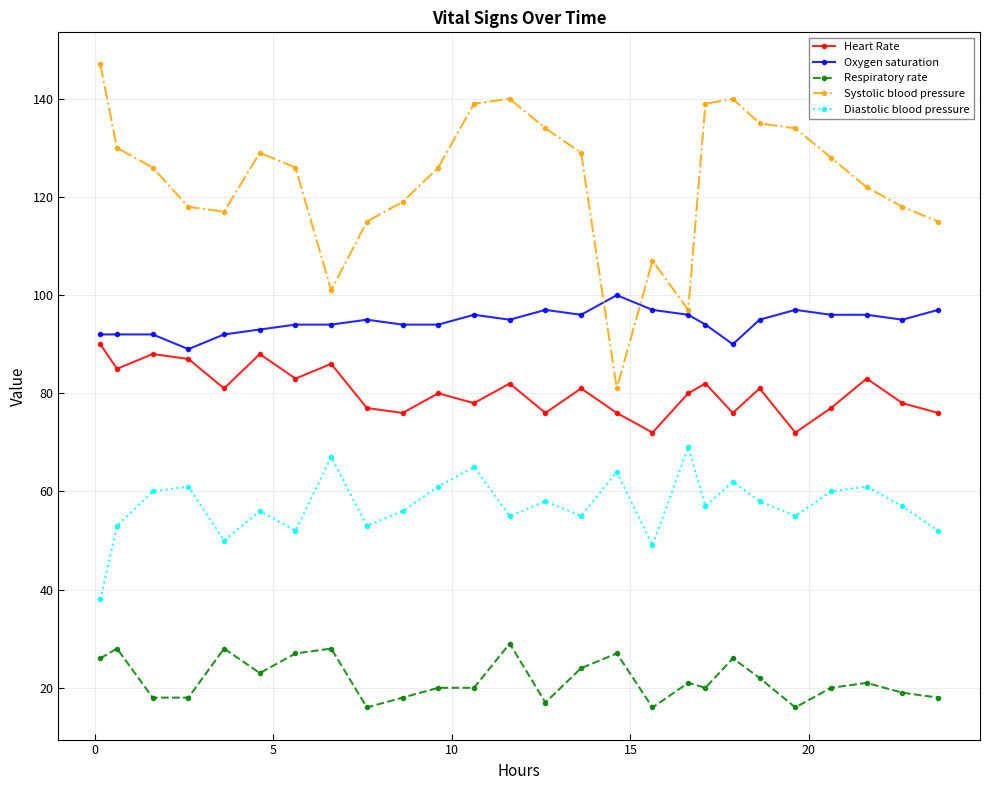

Rank the series by their maximum value, from highest to lowest.

Systolic blood pressure, Oxygen saturation, Heart Rate, Diastolic blood pressure, Respiratory rate